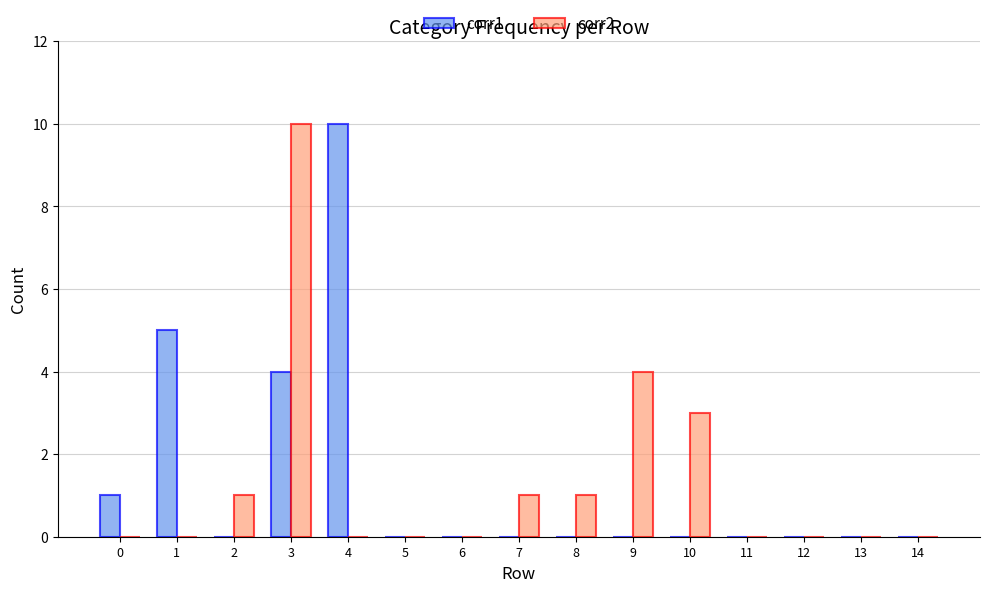

True or false: corr2 has a value of 0 at 4.

True